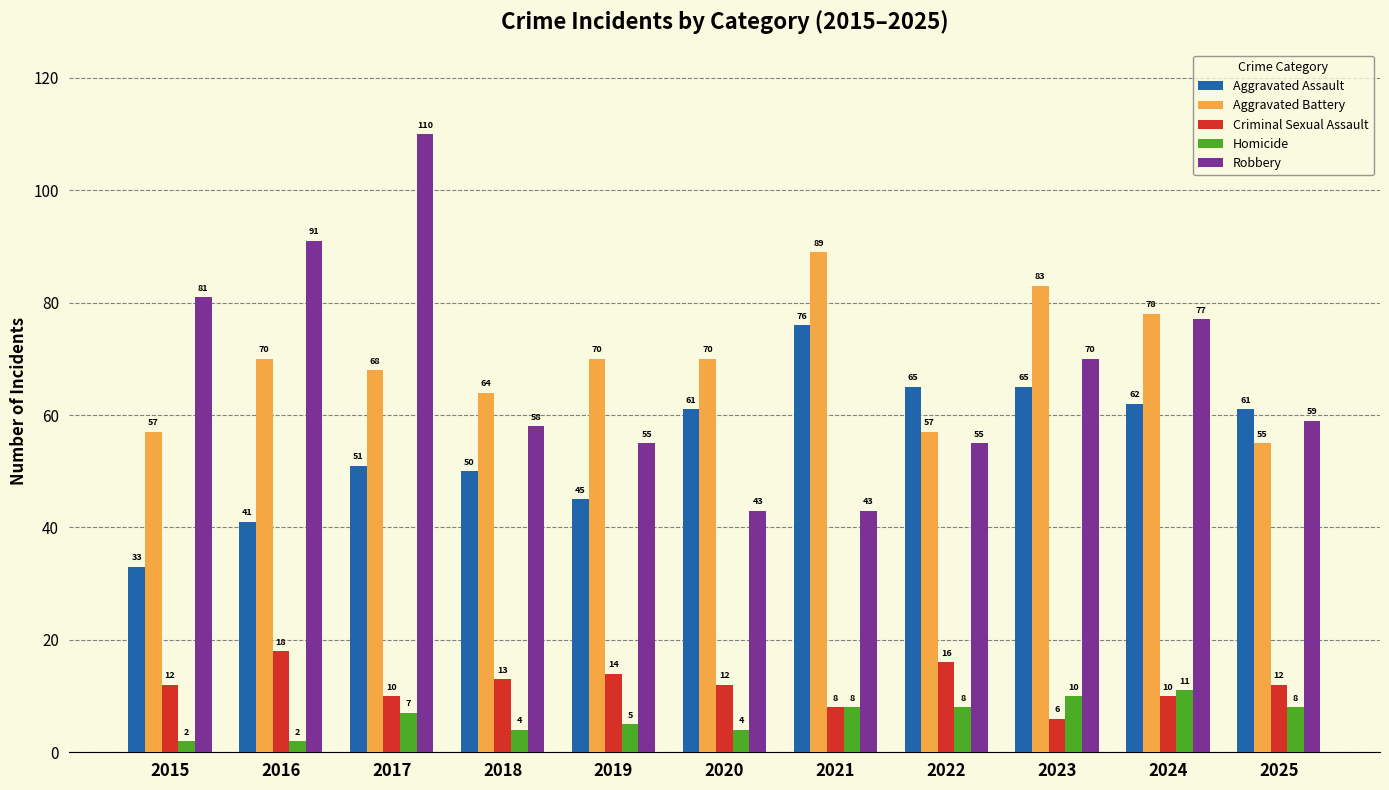

Which series has the largest range (max minus min)?

Robbery